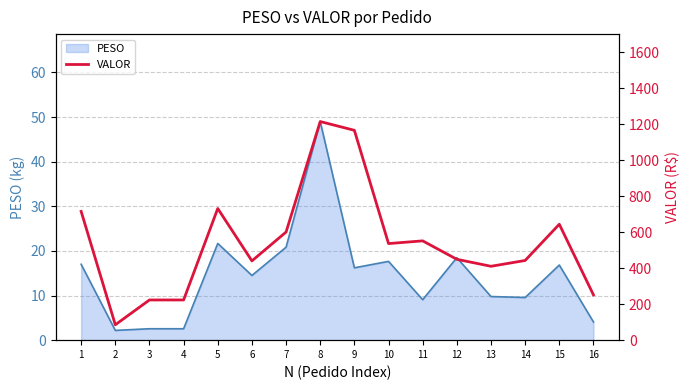

What is the value of the 7th point from the left?

600.5